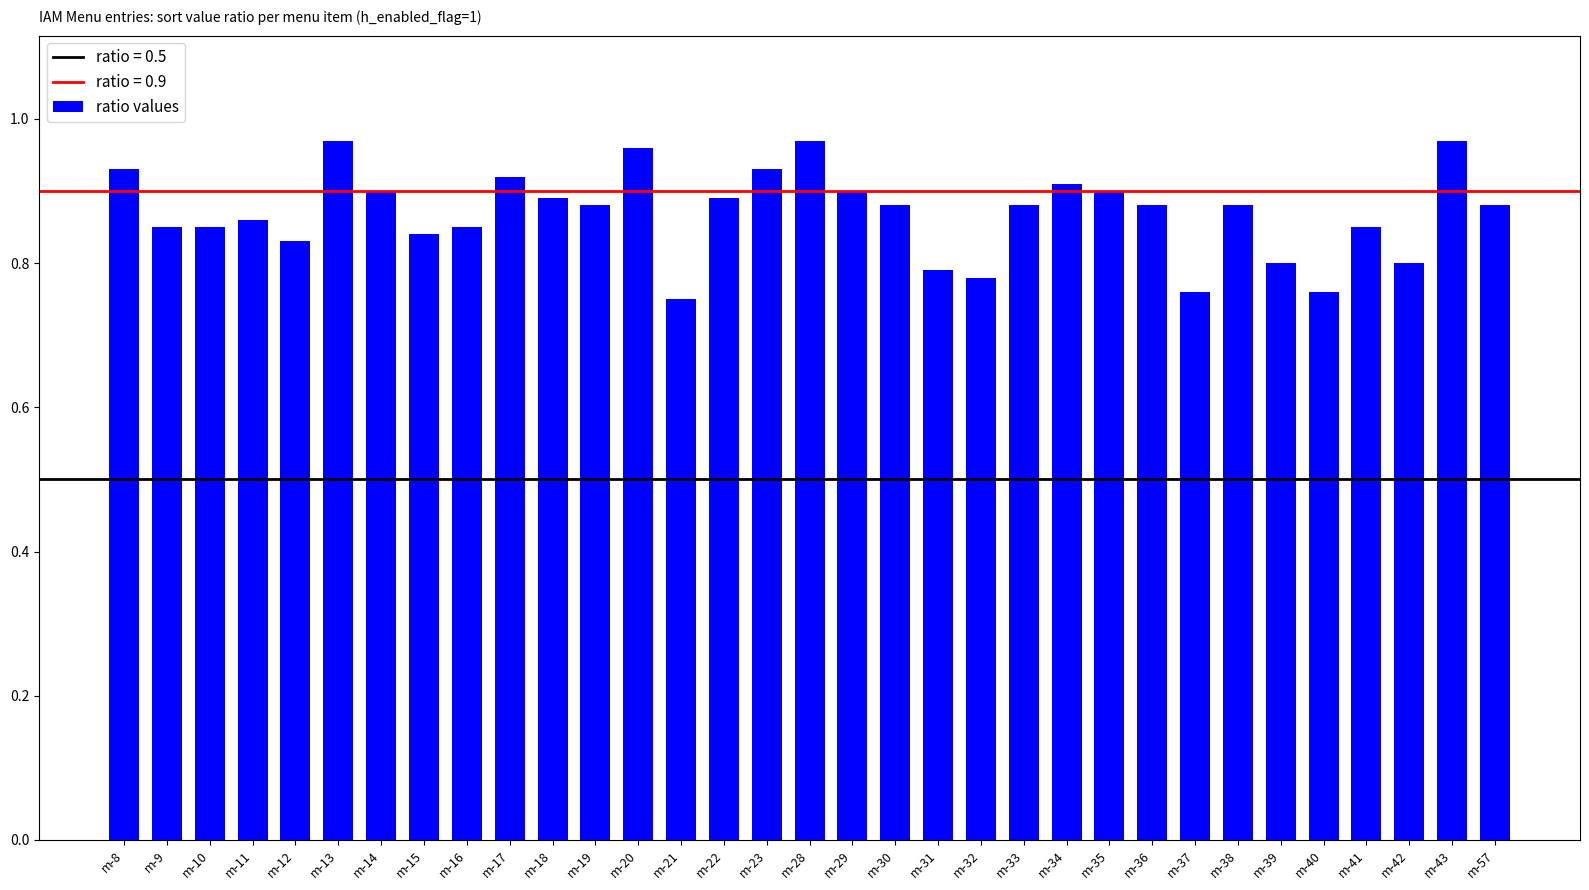

What is the difference between the maximum and minimum values?

0.2